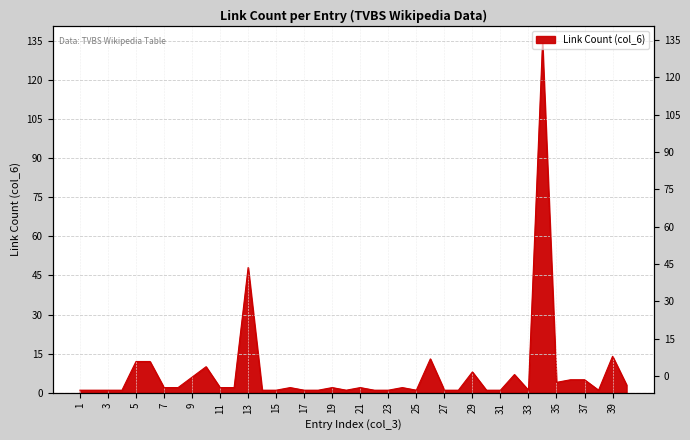

Where is the first local minimum?

20